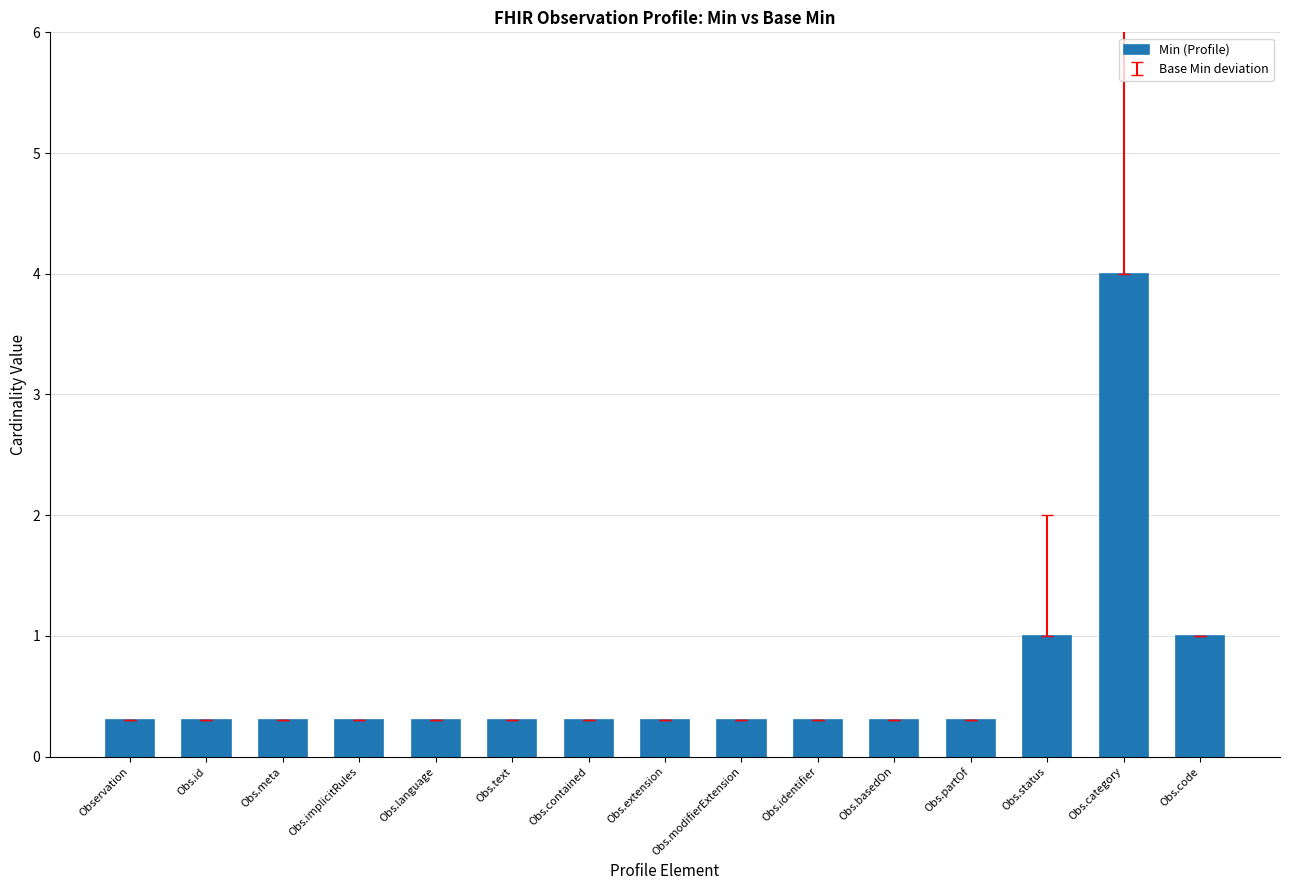

What is the average value?

0.6